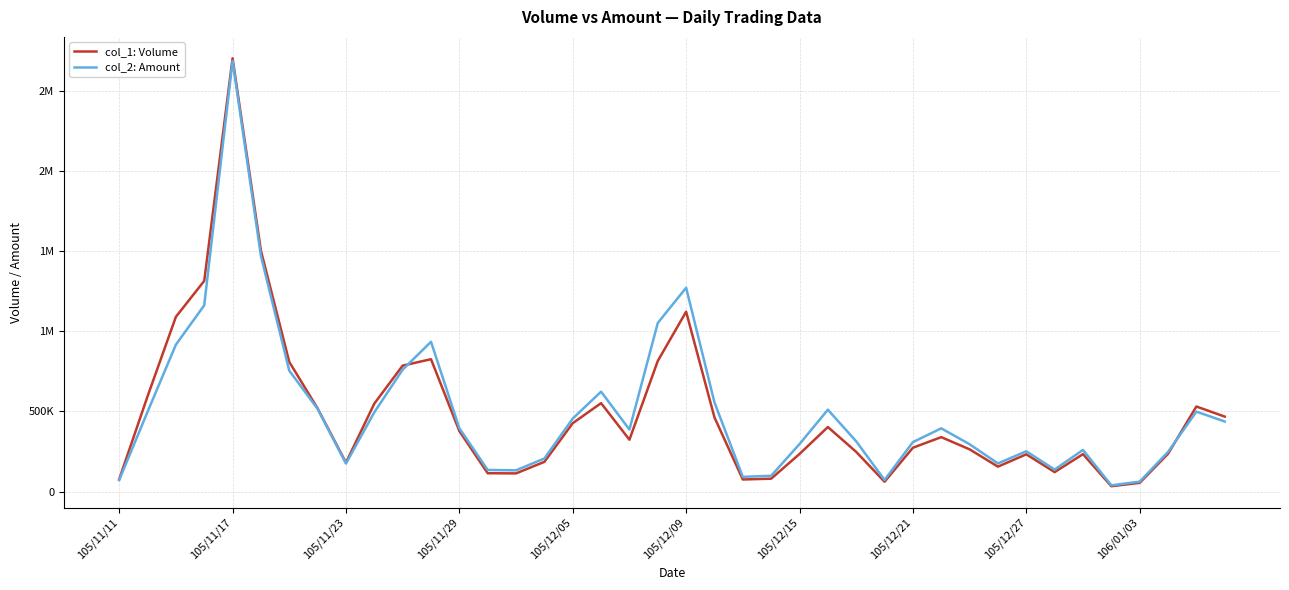

How many intersections are there between col_1: Volume and col_2: Amount?

2